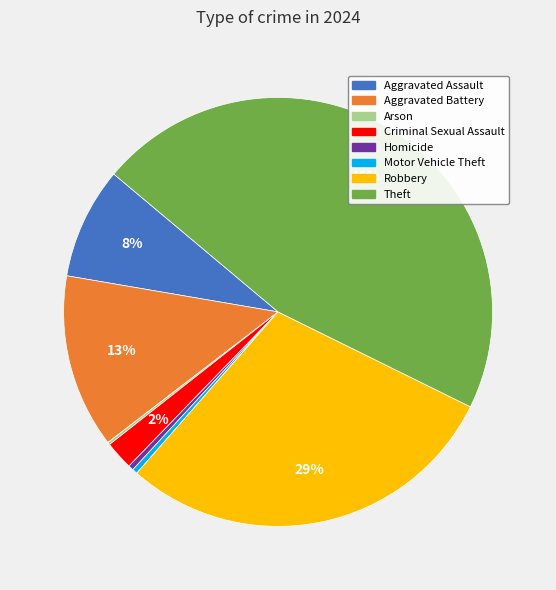

To the nearest percent, what is the average slice percentage?

12%